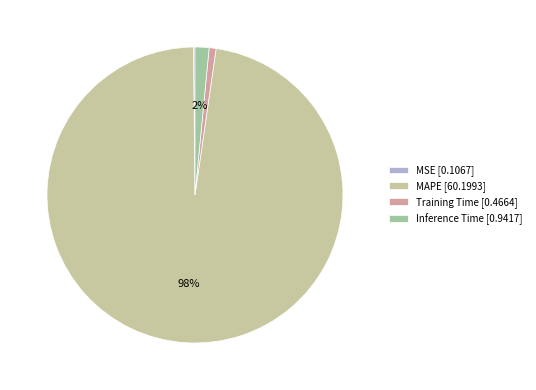

Which category has the smallest portion of the pie?

MSE